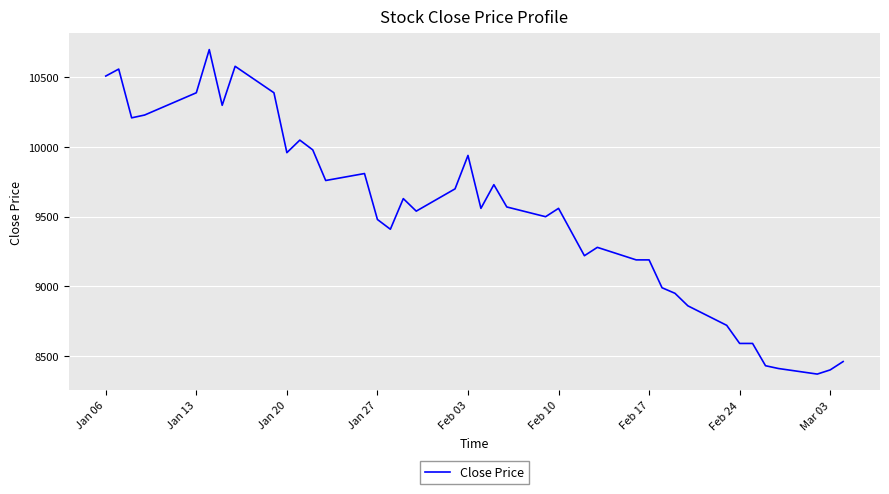

What is the minimum value shown in the chart?

8370